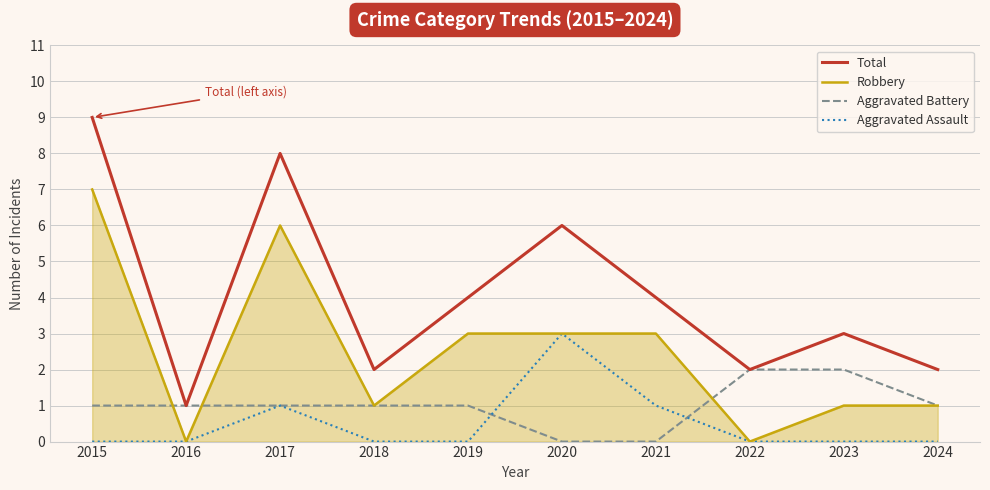

Is the value of Aggravated Assault at 2016 greater than the value of Total at 2021?

No